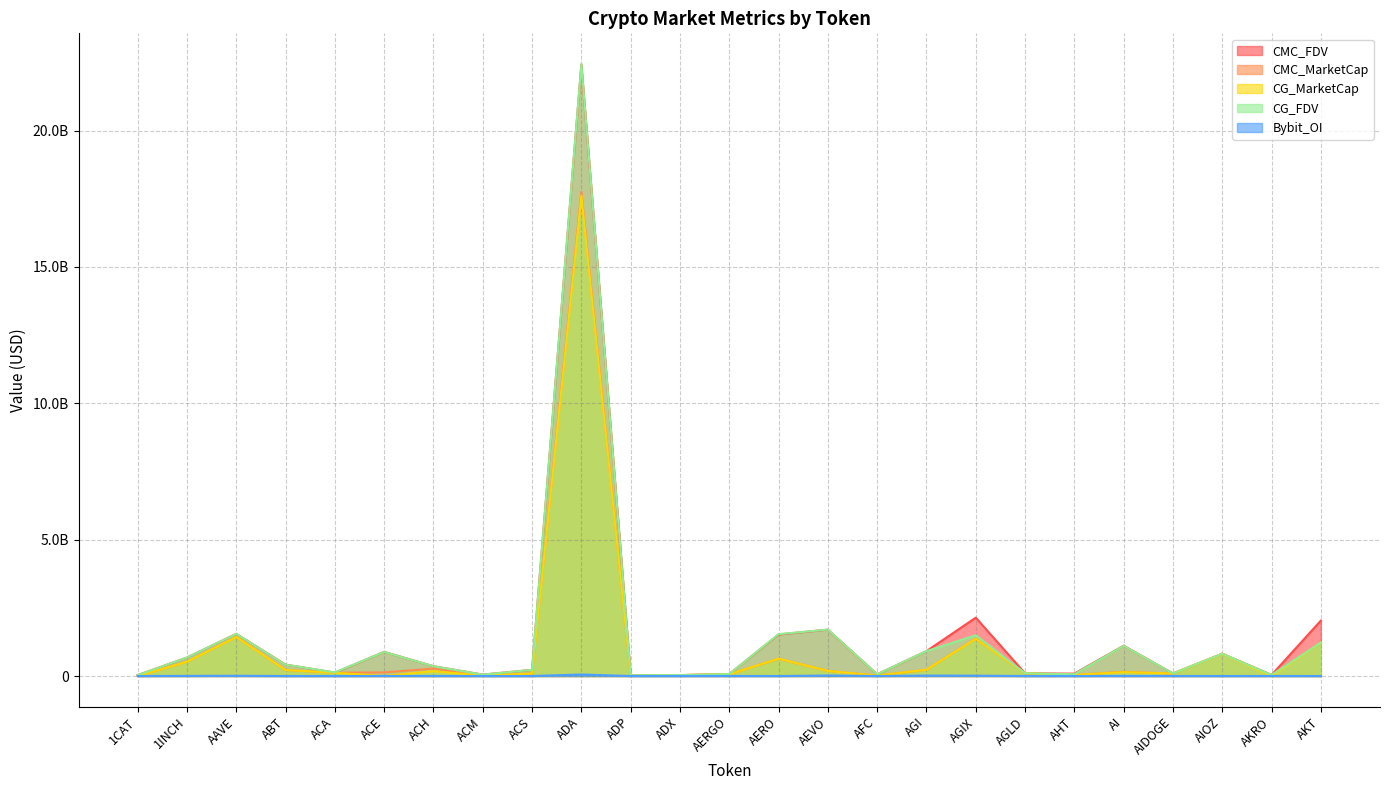

How many data points in CG_FDV are less than 357541442?

12